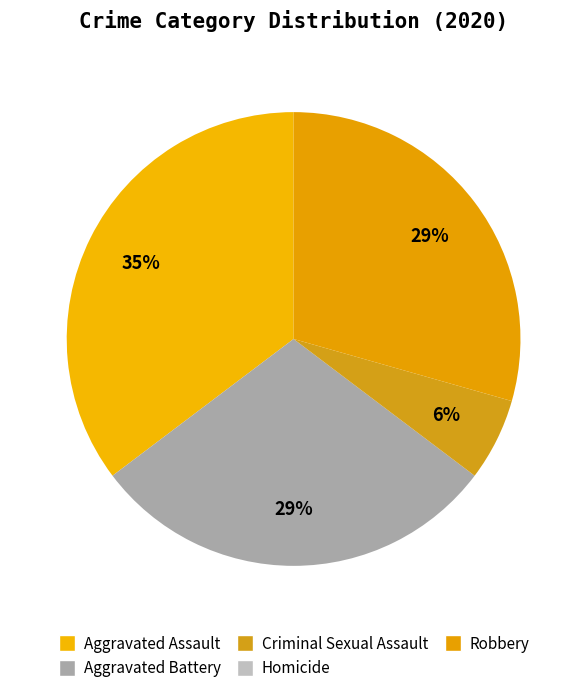

Which has a higher value, Homicide or Aggravated Assault?

Aggravated Assault